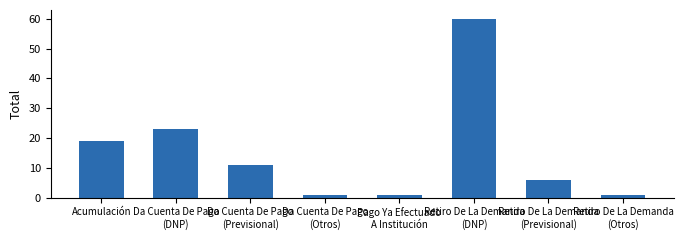

Between Retiro De La Demanda
(Previsional) and Pago Ya Efectuado
A Institución, which is larger?

Retiro De La Demanda
(Previsional)